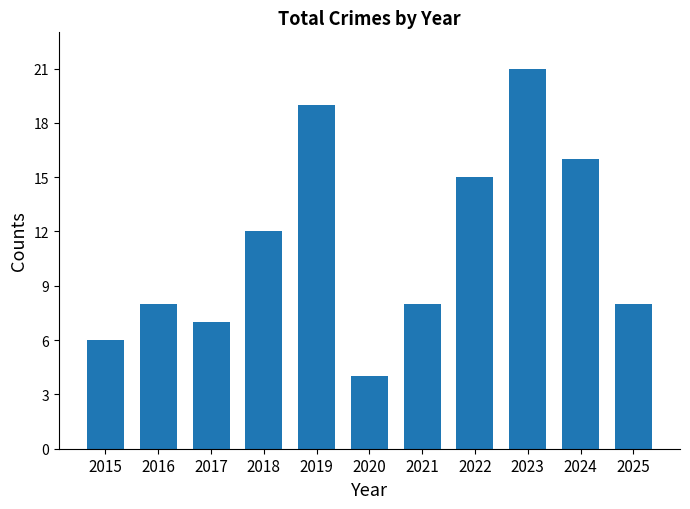

What value does the data have at 2016?

8